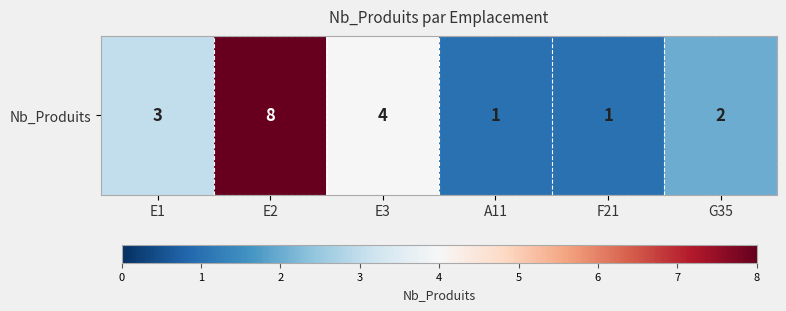

What is the sum of the values at E1 and A11?

4